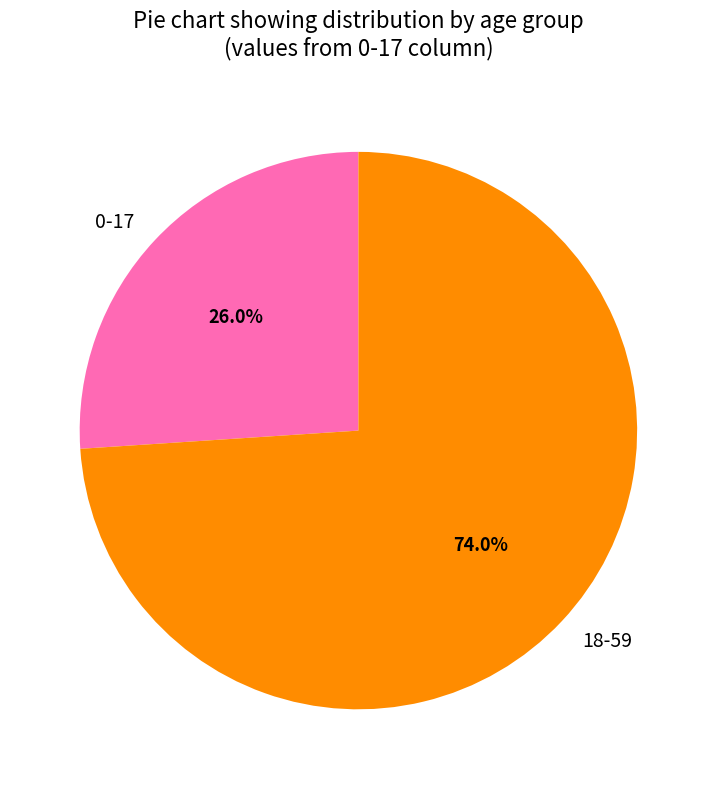

True or false: 0-17 accounts for 12% of the total.

False